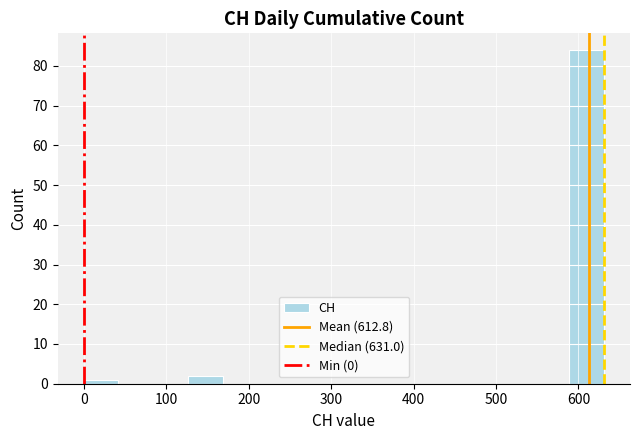

Over which range of the x-axis is the bar tallest?

590 to 630